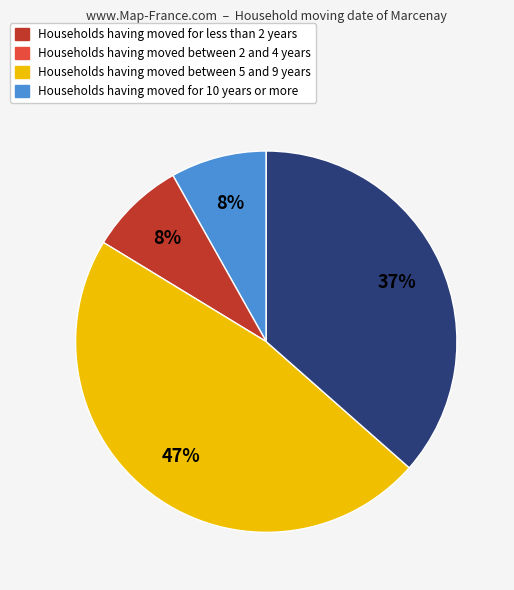

Which category has the biggest portion of the pie?

Households having moved between 5 and 9 years